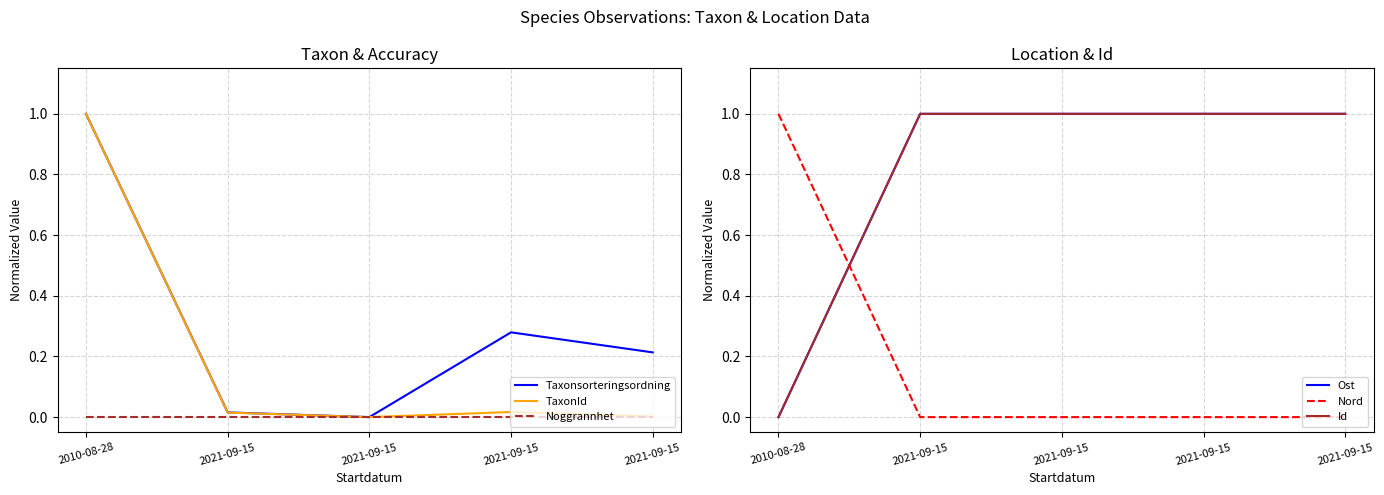

What is the label of the 5th point from the right?

2010-08-28